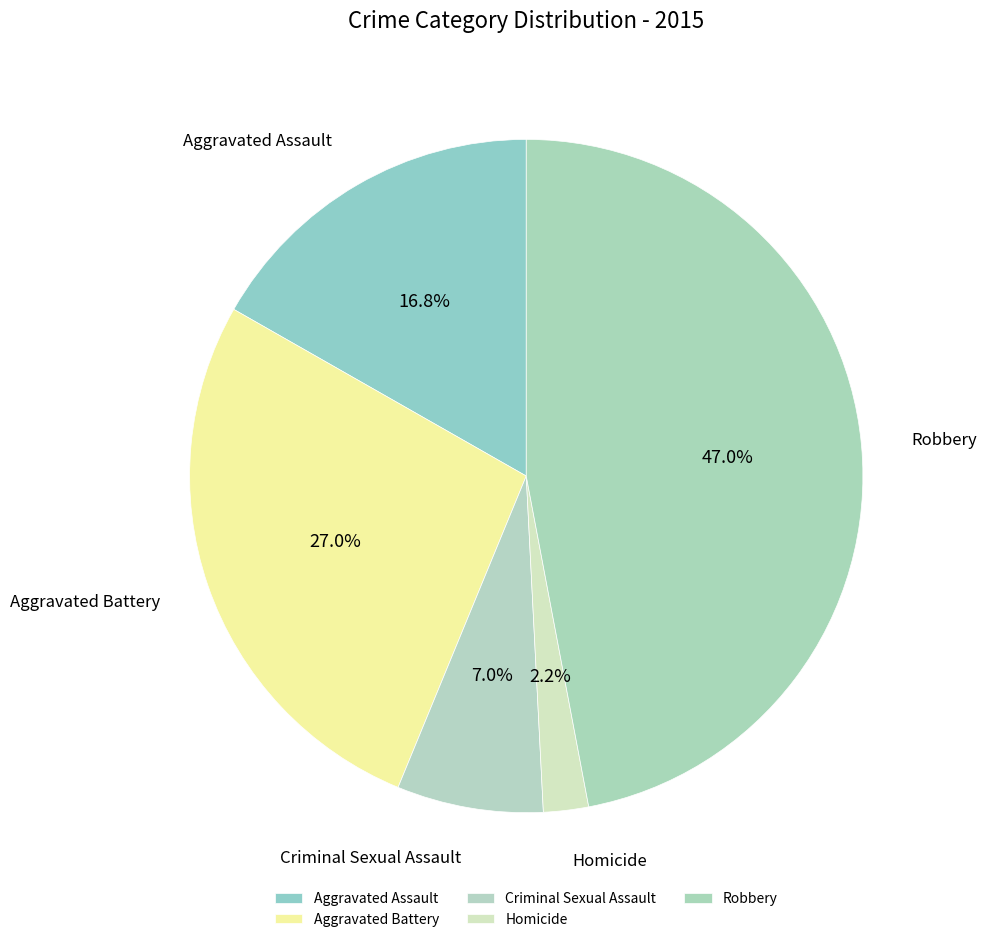

What percentage is the Robbery slice, to the nearest percent?

47%